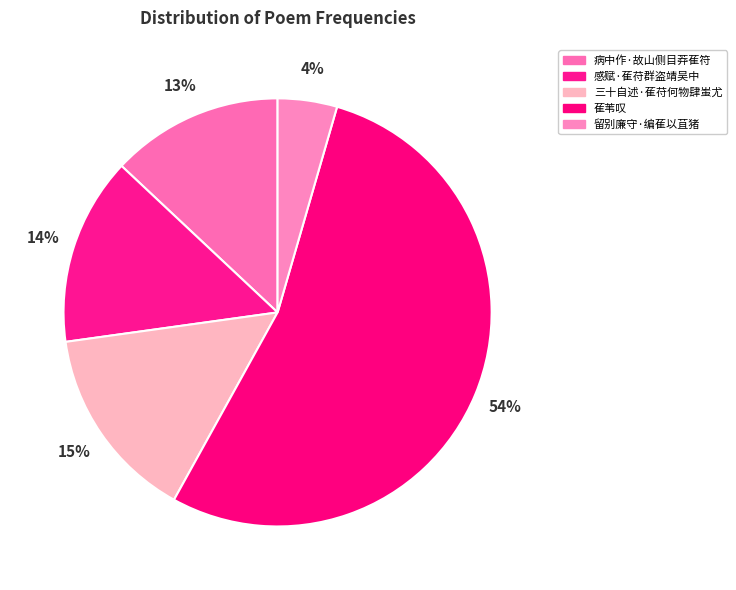

To the nearest percent, what percentage of the pie is 病中作·故山侧目莽萑符?

13%